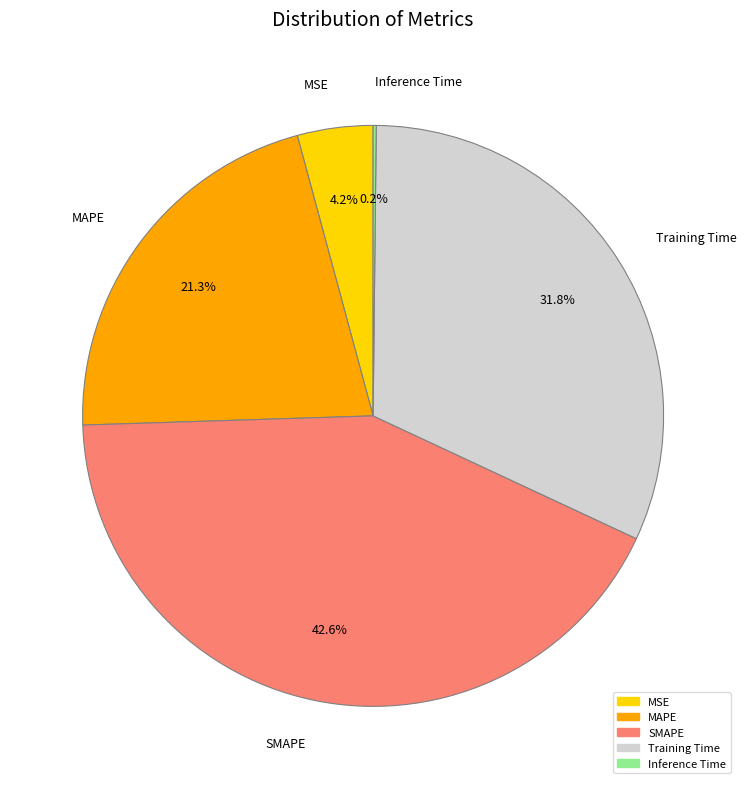

Which category has the biggest portion of the pie?

SMAPE